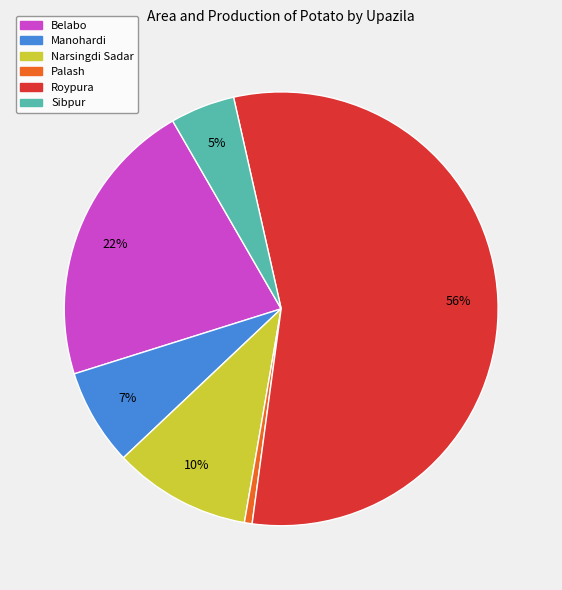

What is the smallest slice in the pie chart?

Palash